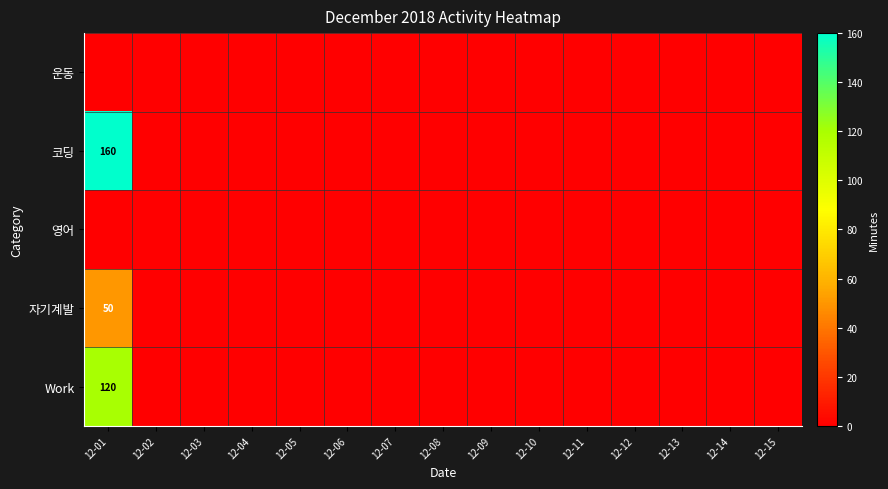

At which label does 영어 reach its peak?

12-01